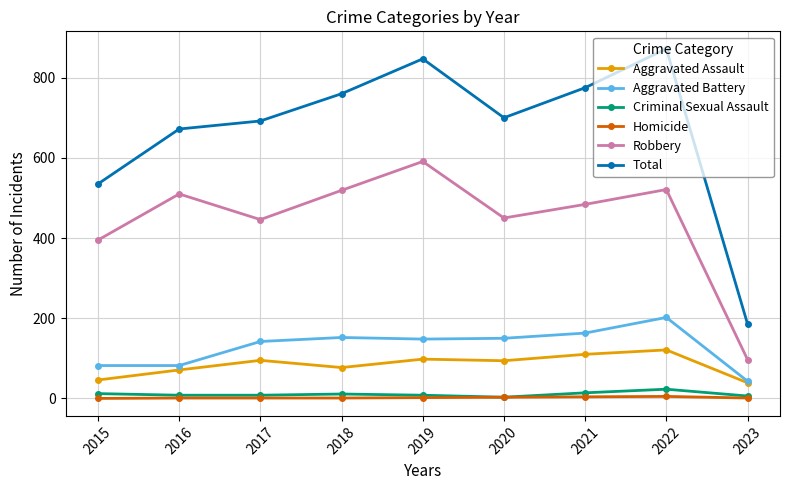

What is the value of the Aggravated Battery point at the 4th from the left?

152